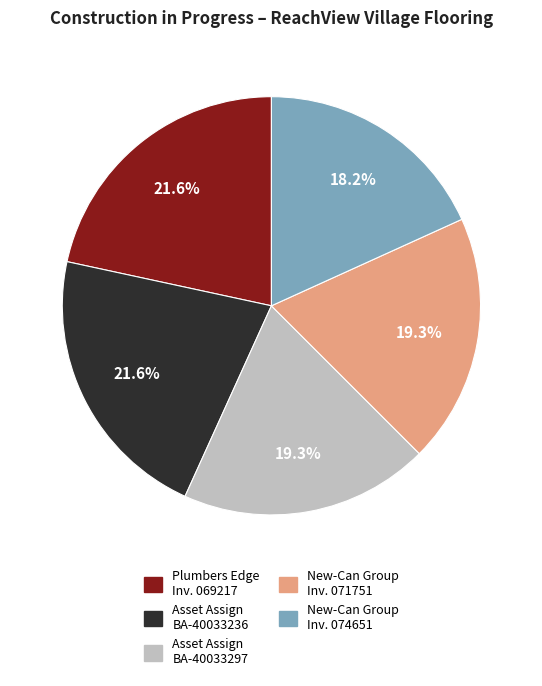

Does any single category account for the majority?

No